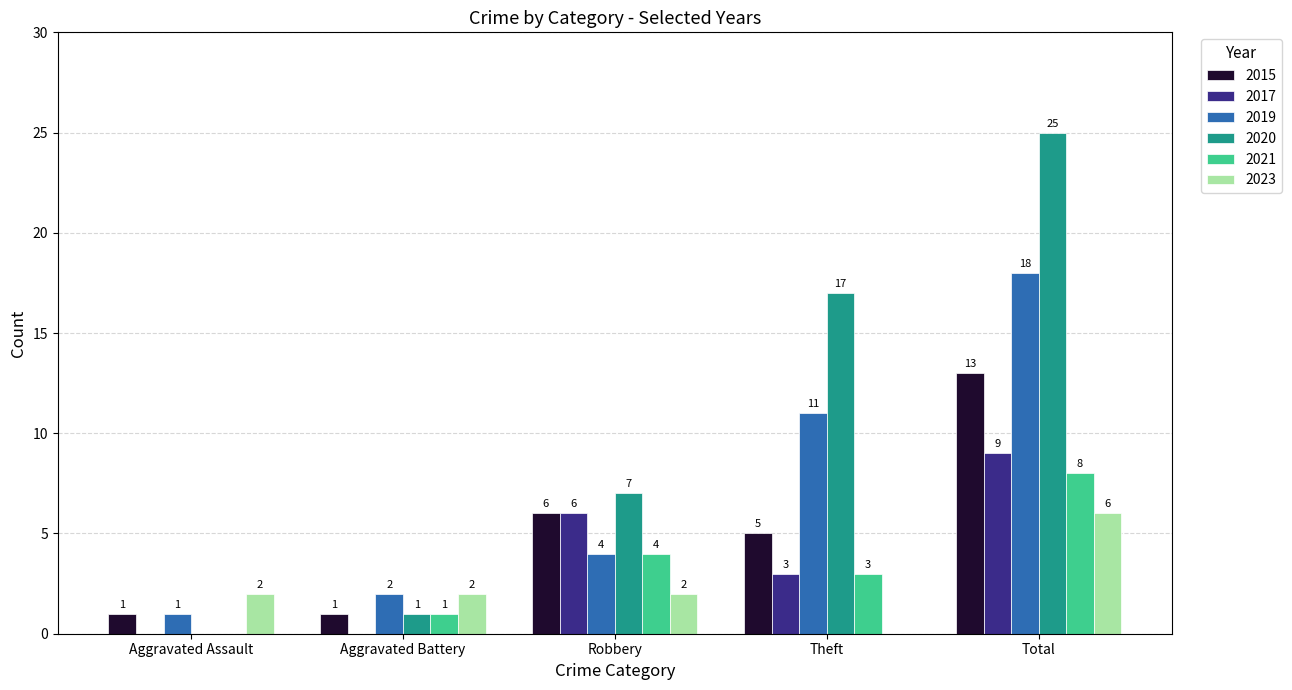

Count the number of categories in the chart.

5